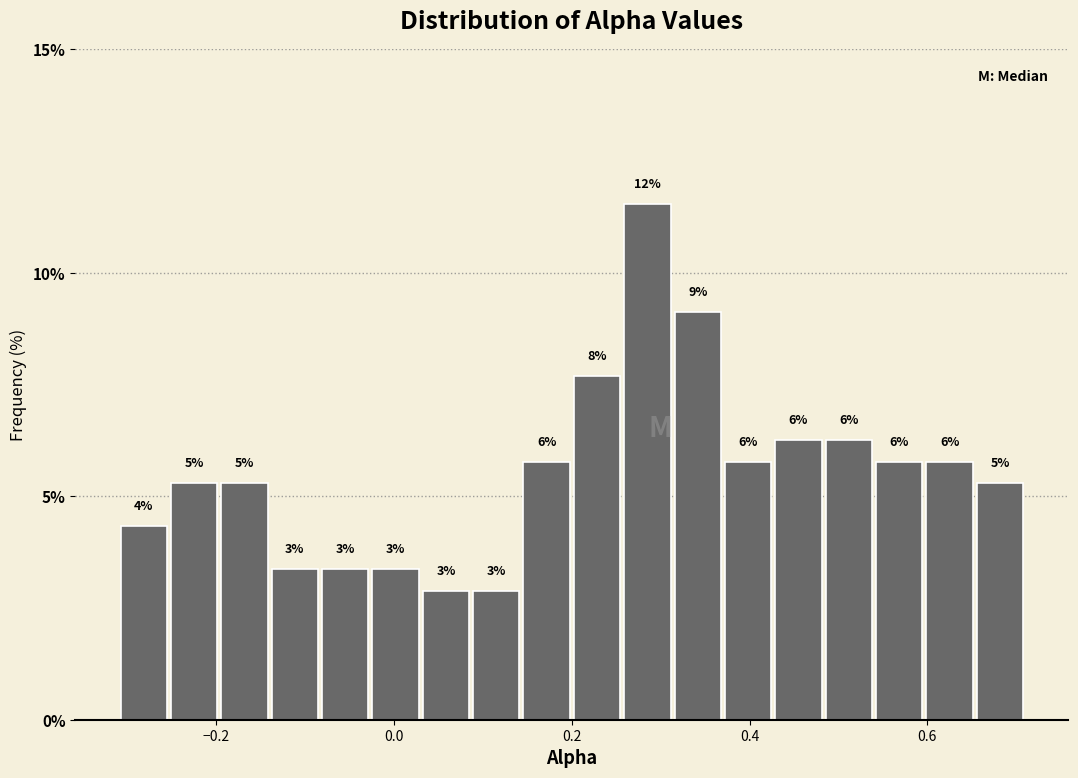

Around what value on the x-axis is the tallest bar? Give the approximate position of its centre, as read against the axis.

0.28